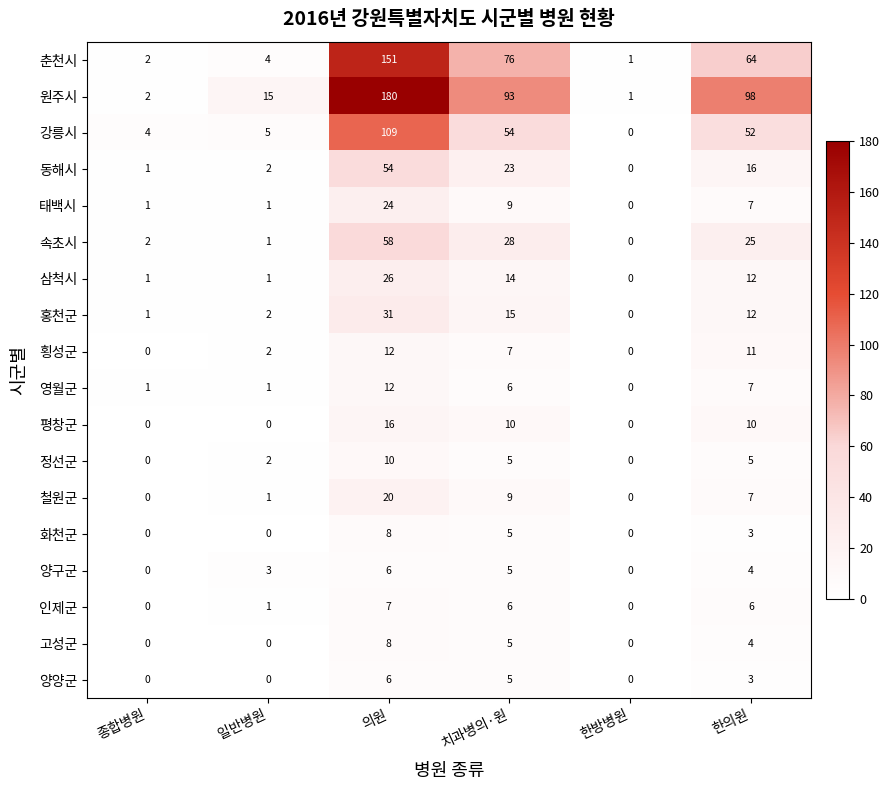

At how many categories does at least one series exceed 129?

1